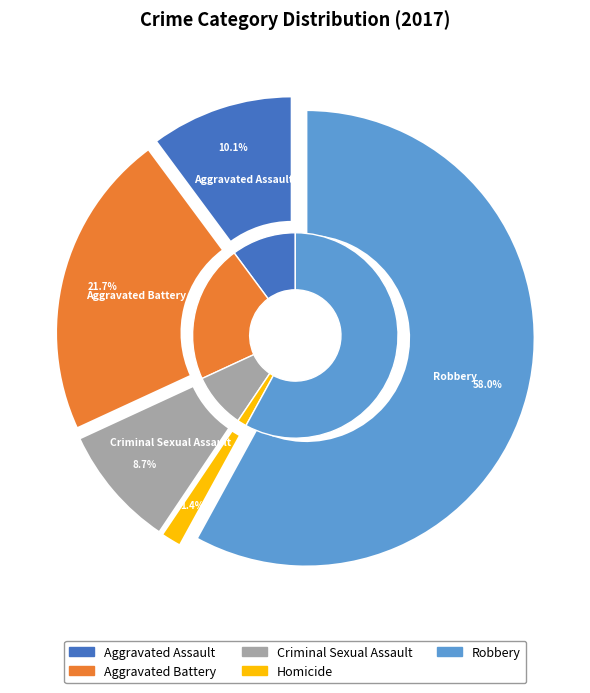

True or false: Robbery accounts for 58% of the total.

True